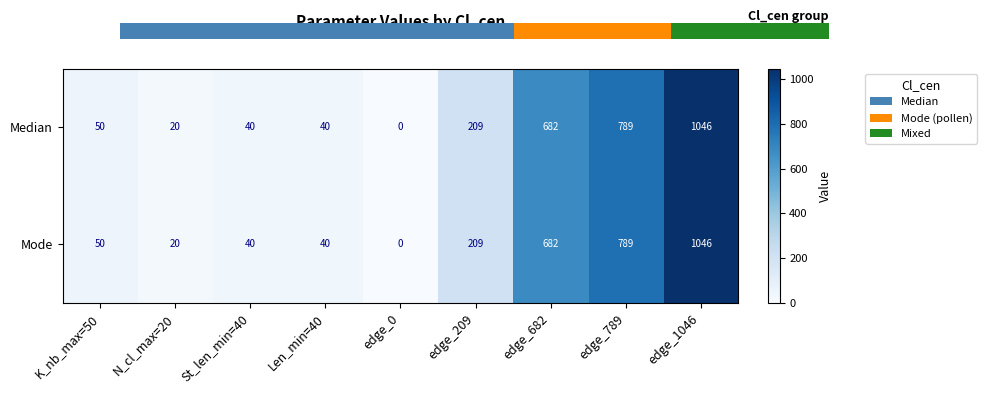

How many data points does each series have?

9